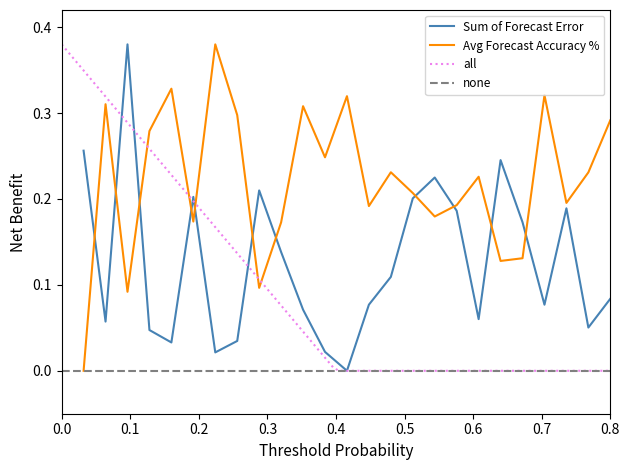

Between 15 and 24, which series saw the biggest shift?

Sum of Forecast Error